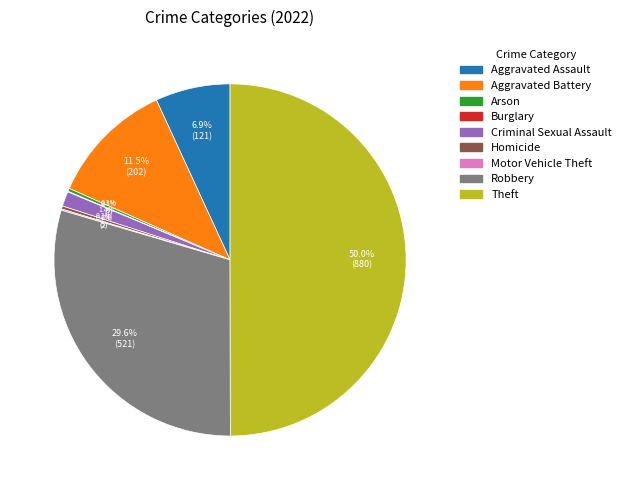

To the nearest percent, what is the average slice percentage?

11%